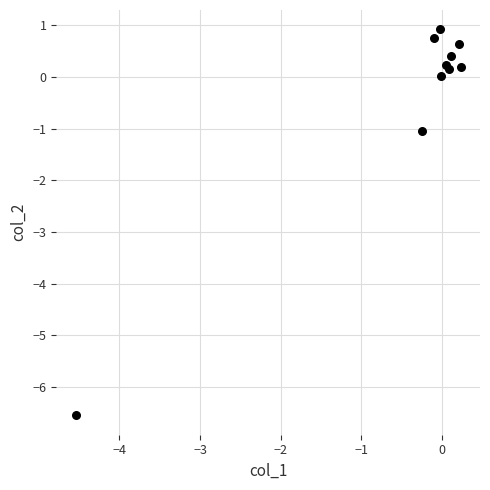

What Y value in the scatter plot is closest to -2?

-1.0